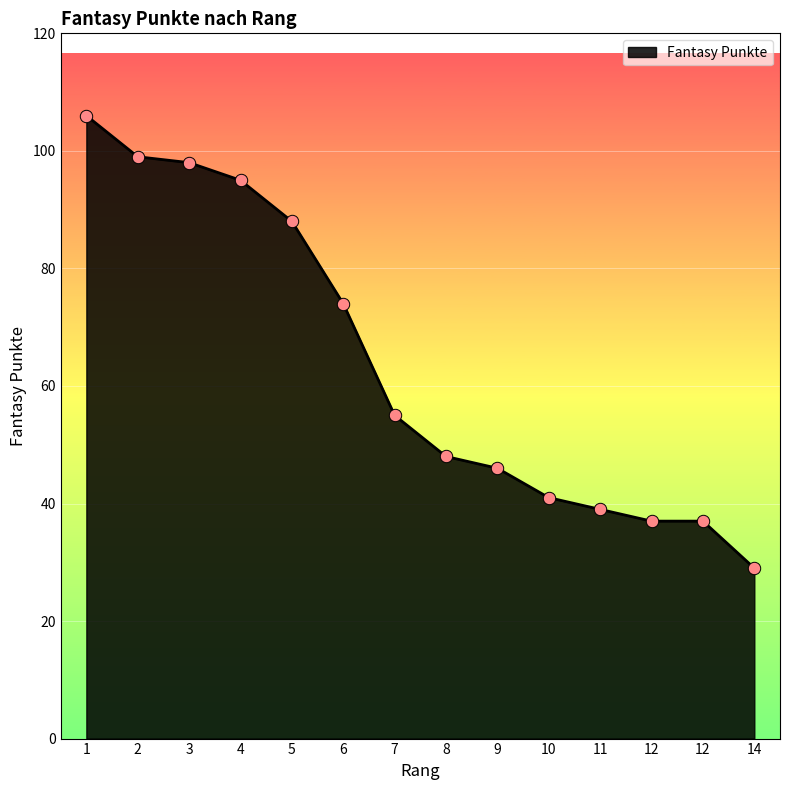

What is the ratio of the value at 3 to the value at 4?

1.0